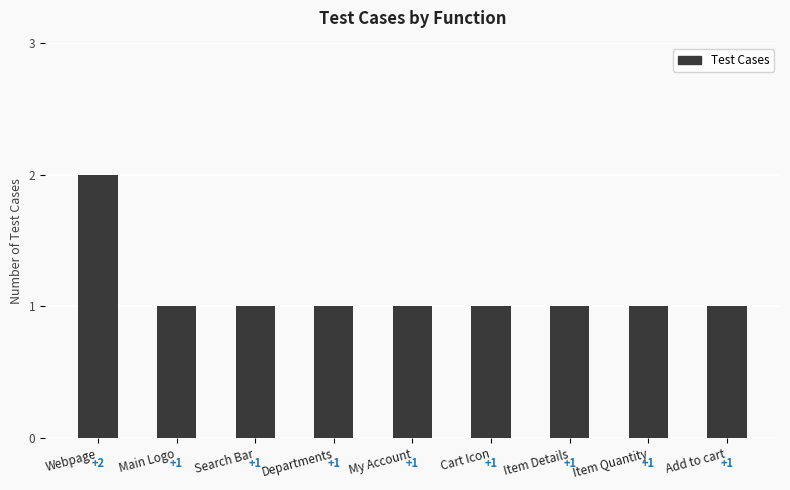

Which label corresponds to the largest value in the chart?

Webpage